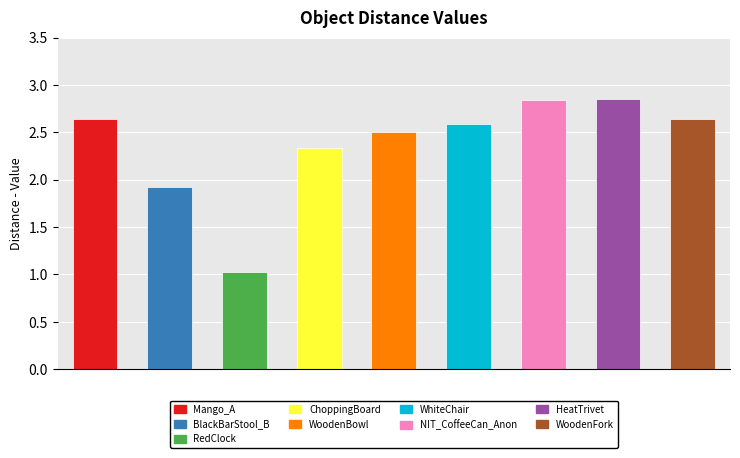

Which label corresponds to the smallest value in the chart?

RedClock